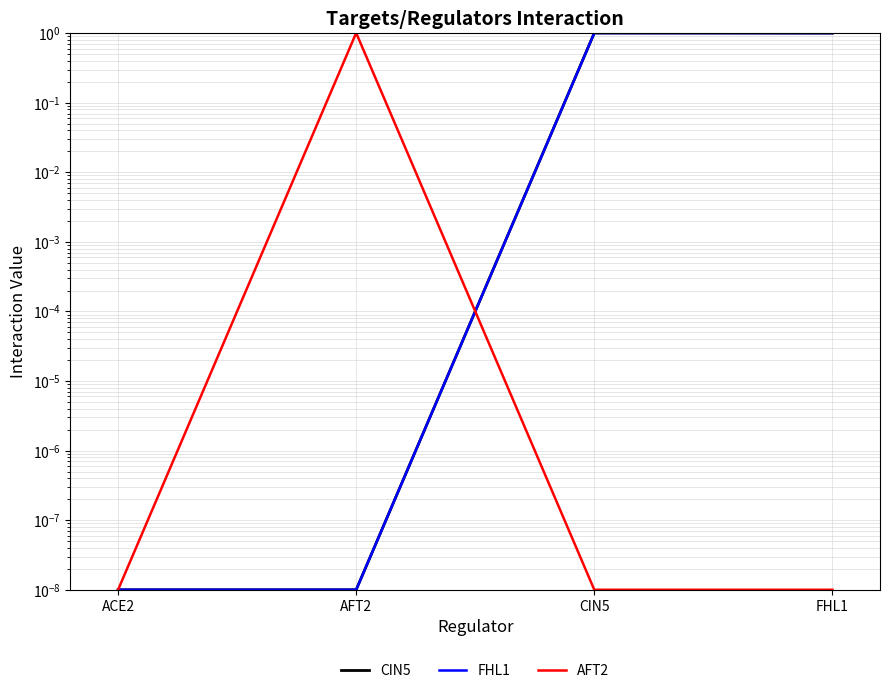

At which label does CIN5 reach its peak?

CIN5